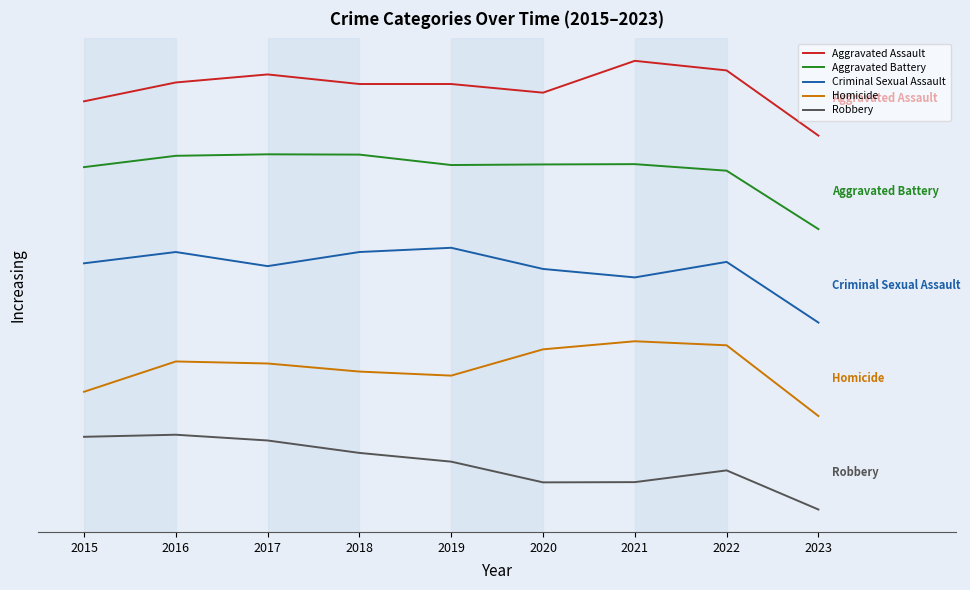

At 2015, list the series in order from smallest to largest.

Robbery, Homicide, Criminal Sexual Assault, Aggravated Battery, Aggravated Assault